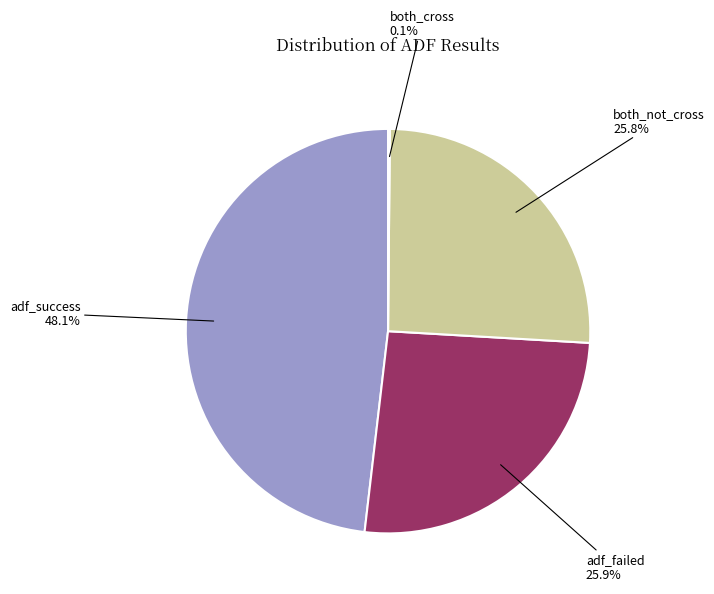

Does any single category account for the majority?

No